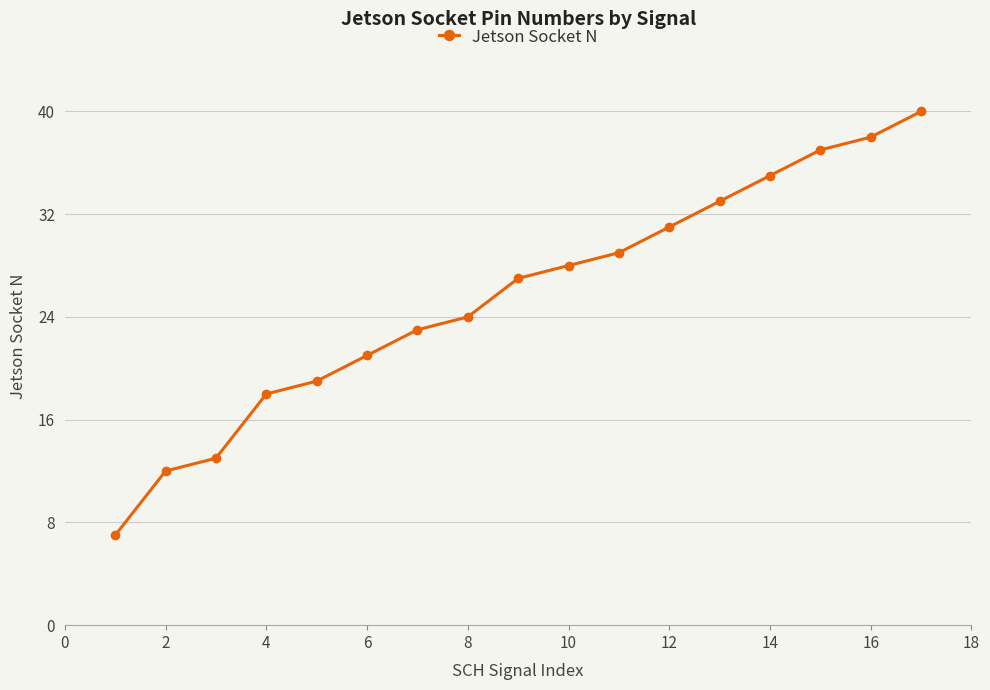

What is the sum of all values?

435